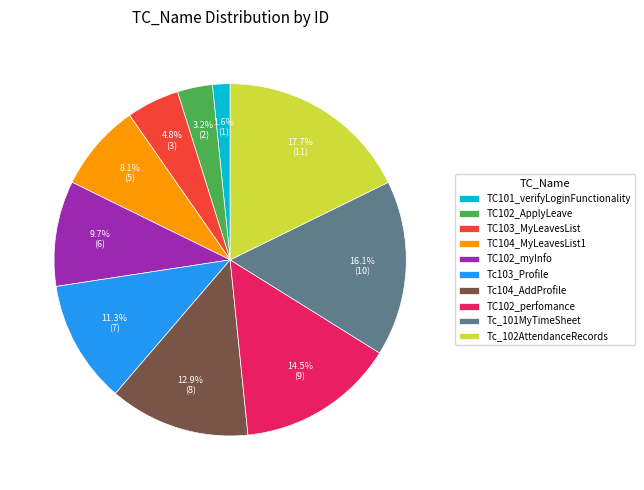

Which slice is the largest?

Tc_102AttendanceRecords